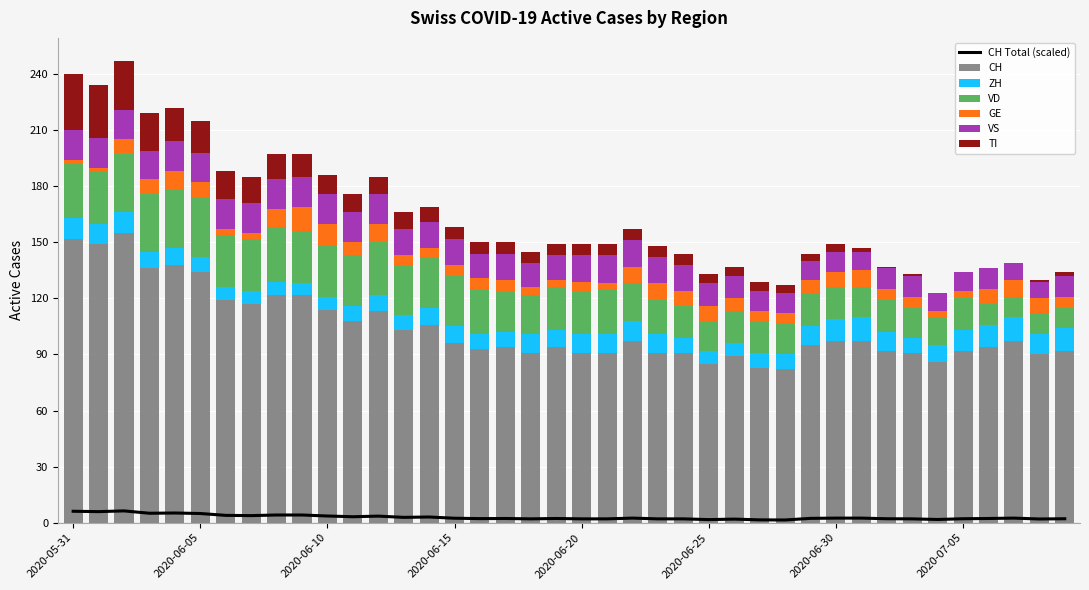

How many values in the ZH series are below 9?

16